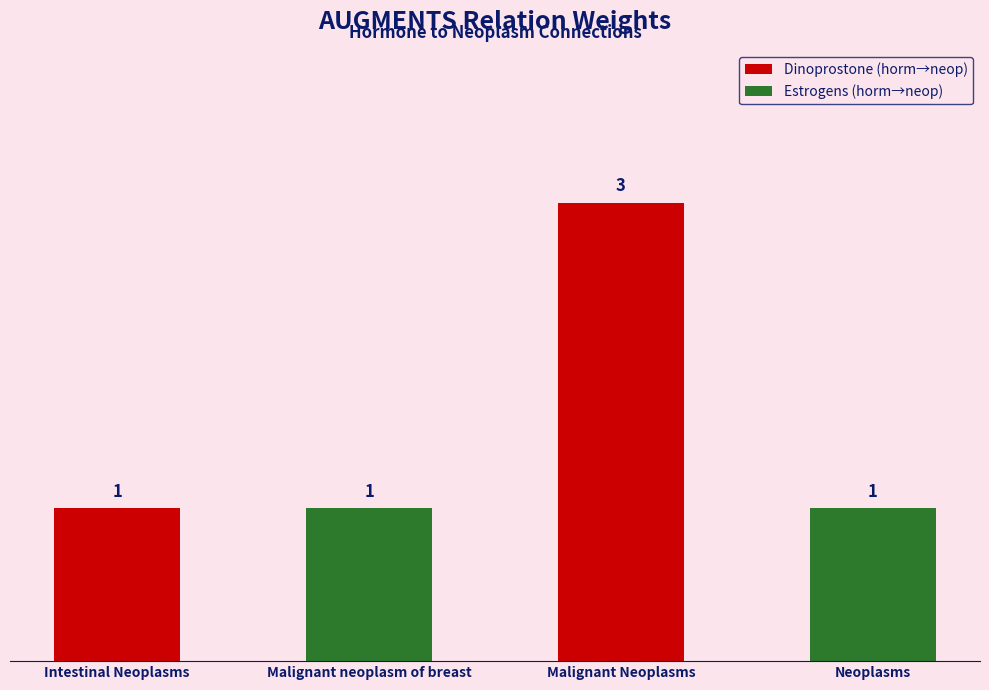

What position from the left is Malignant neoplasm of breast?

2